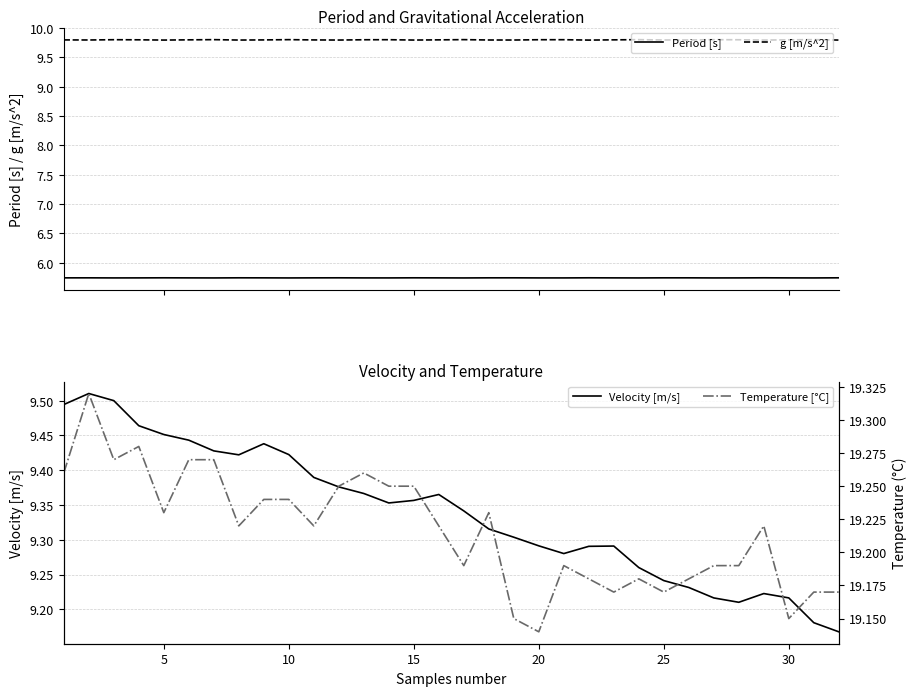

True or false: Temperature [°C] and g [m/s^2] cross at least once.

False